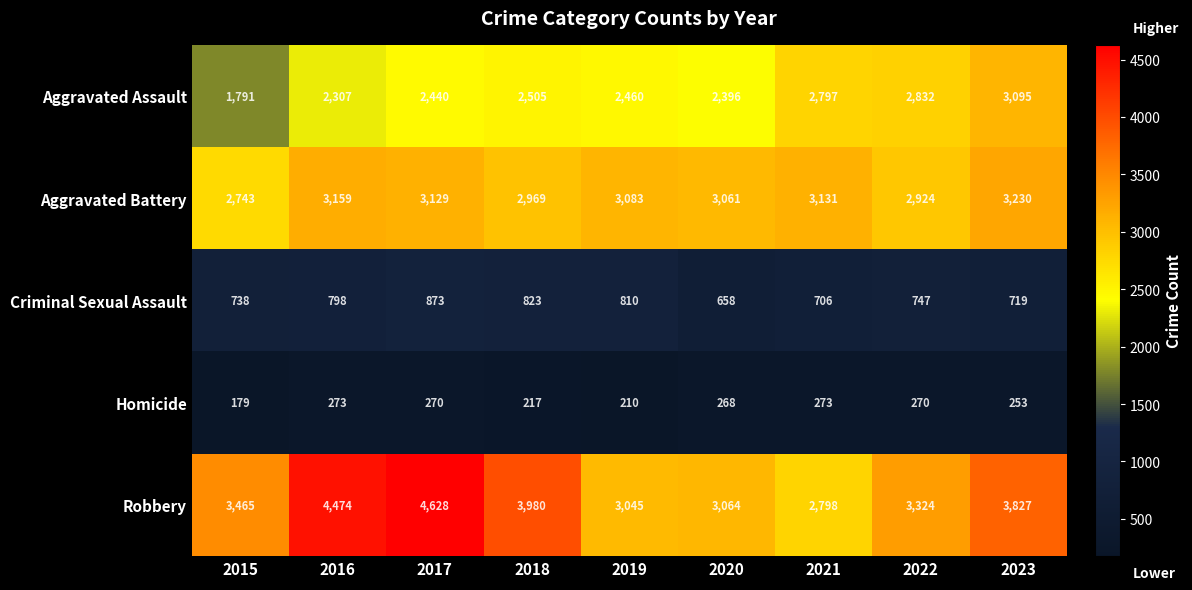

At which category does the chart reach its minimum across all series?

2015